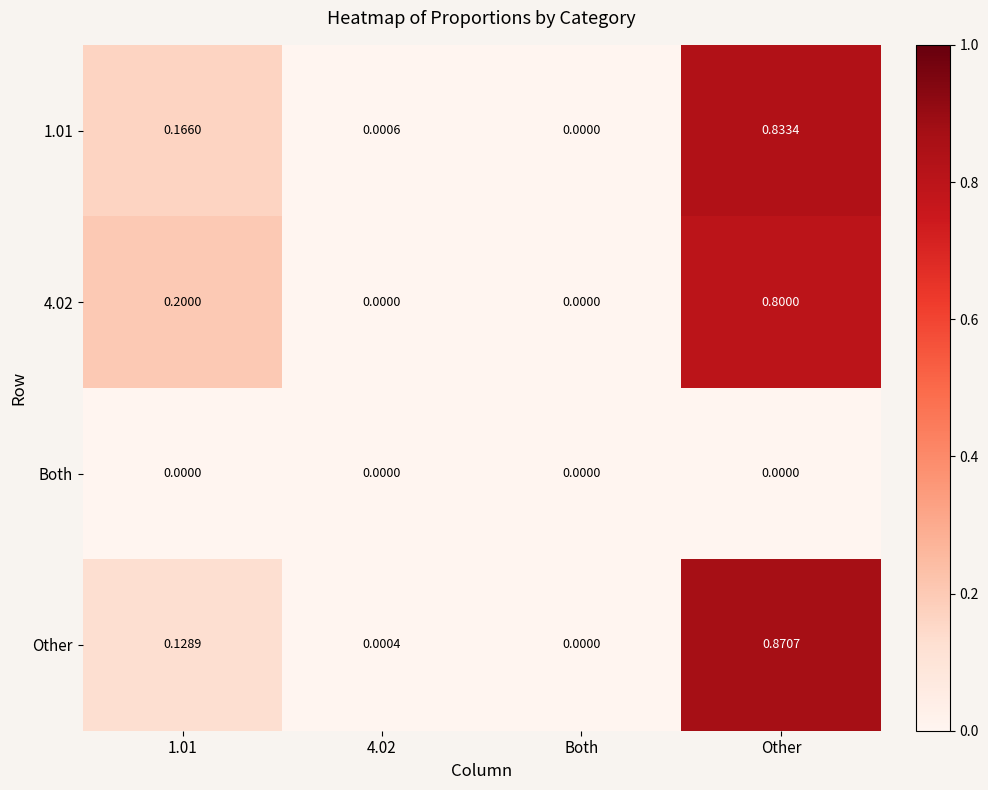

At which label does 1.01 reach its peak?

Other